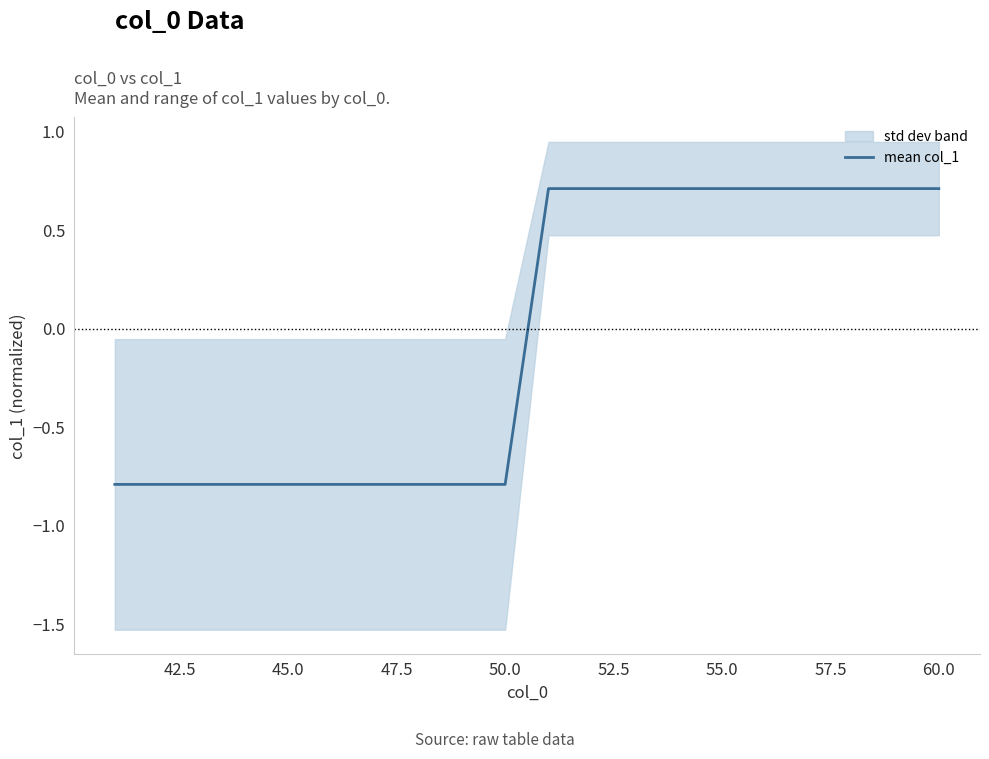

The value of mean col_1 at 55.0 is 1.2. True or false?

False